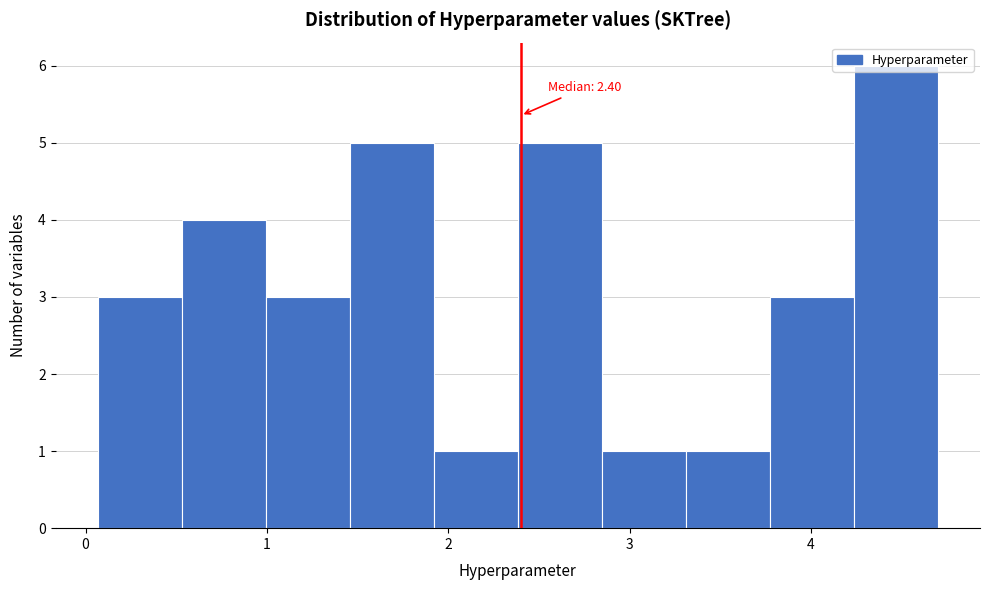

Over which range of the x-axis is the bar tallest?

4.2 to 4.7